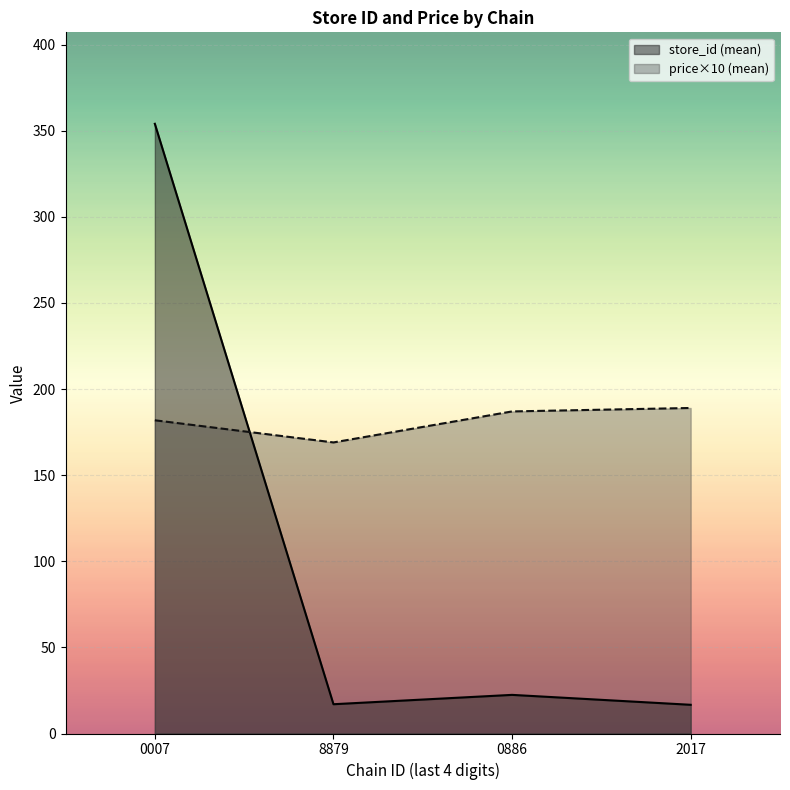

What is the difference between the highest and lowest values at 8879?

152.0